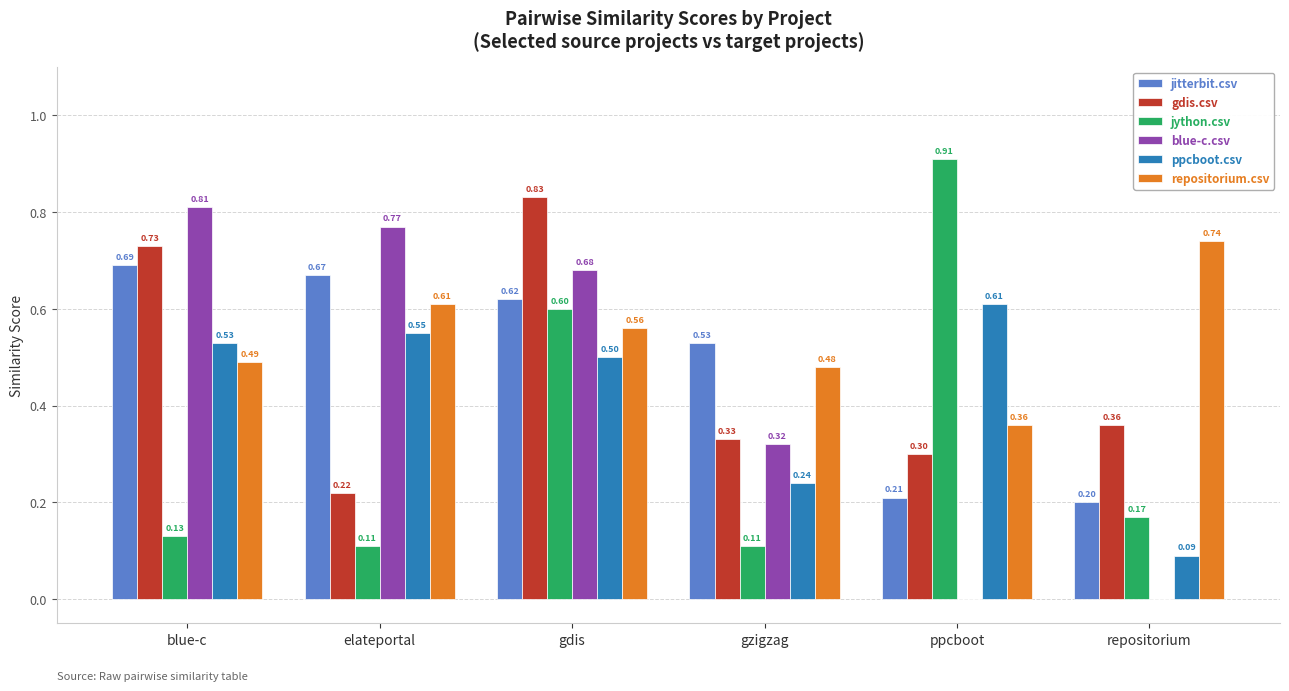

At which category does the chart reach its peak across all series?

ppcboot